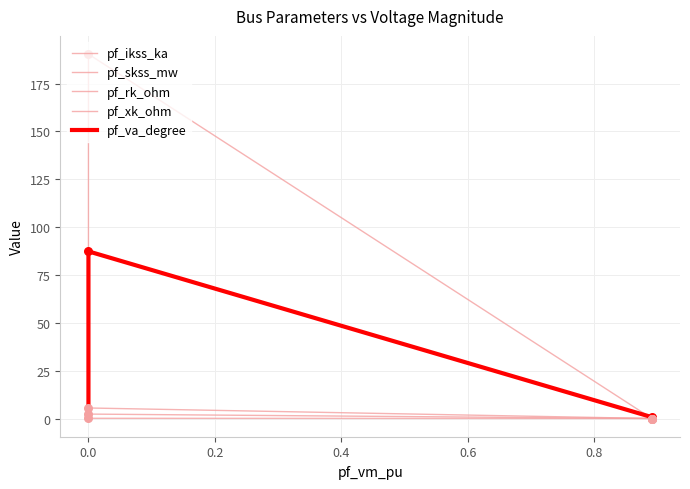

At how many categories does at least one series exceed 178?

1